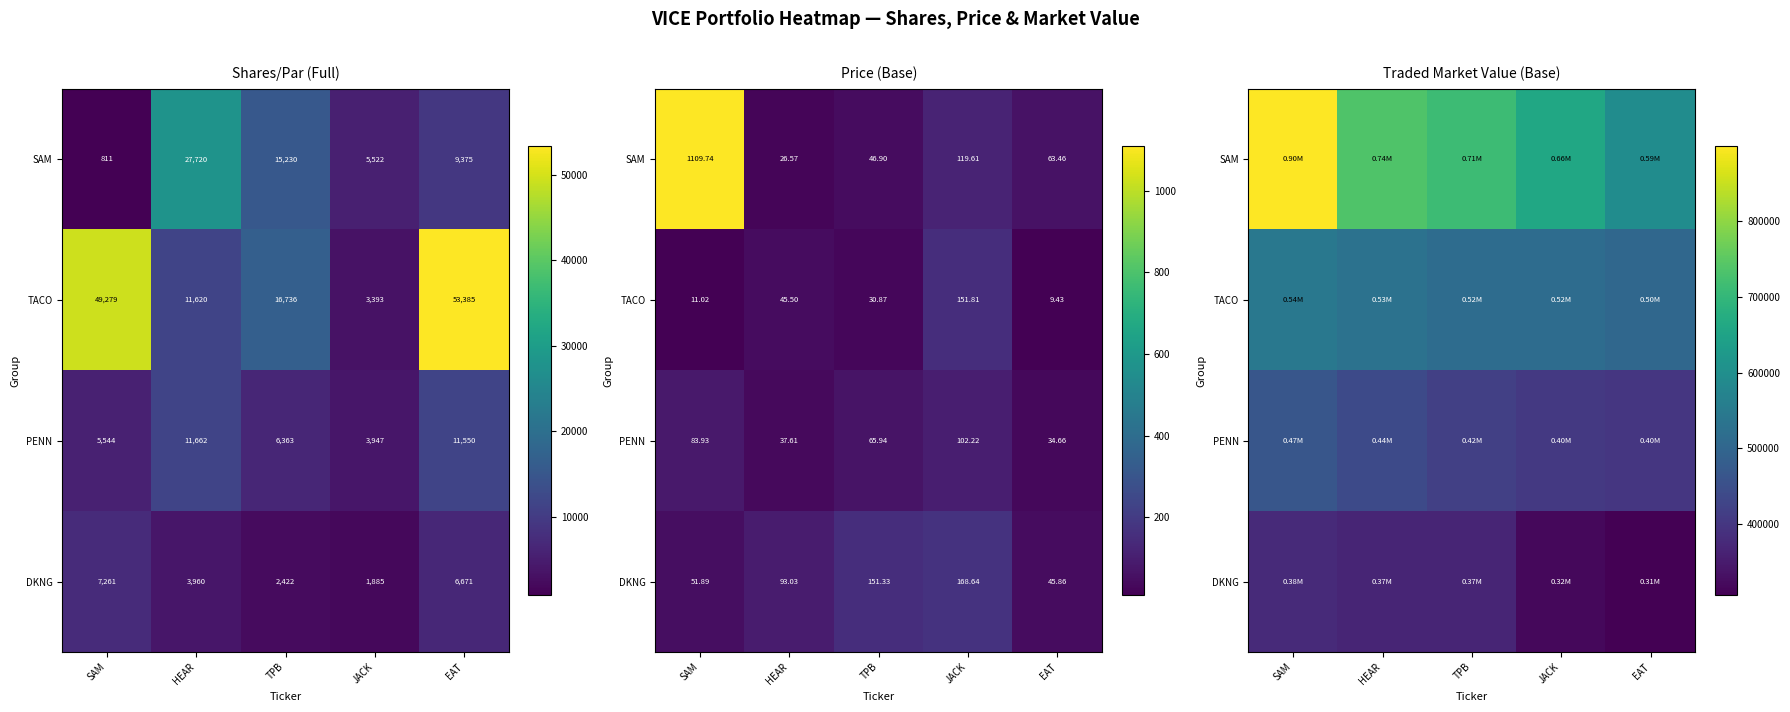

Which series has the largest total across all categories?

SAM